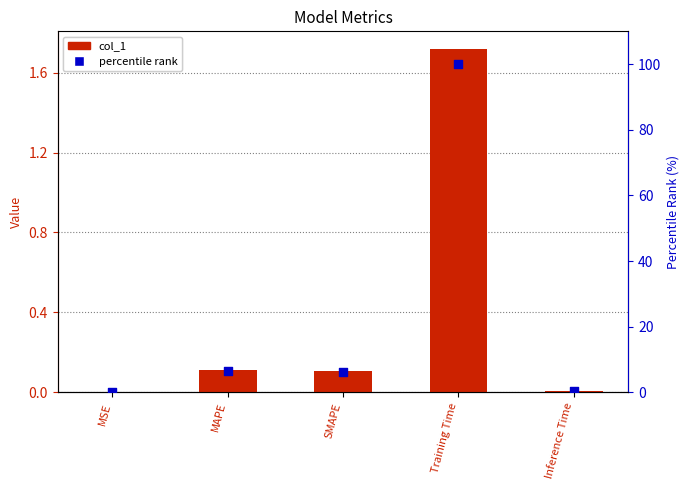

Which series reaches the maximum Y coordinate?

percentile rank